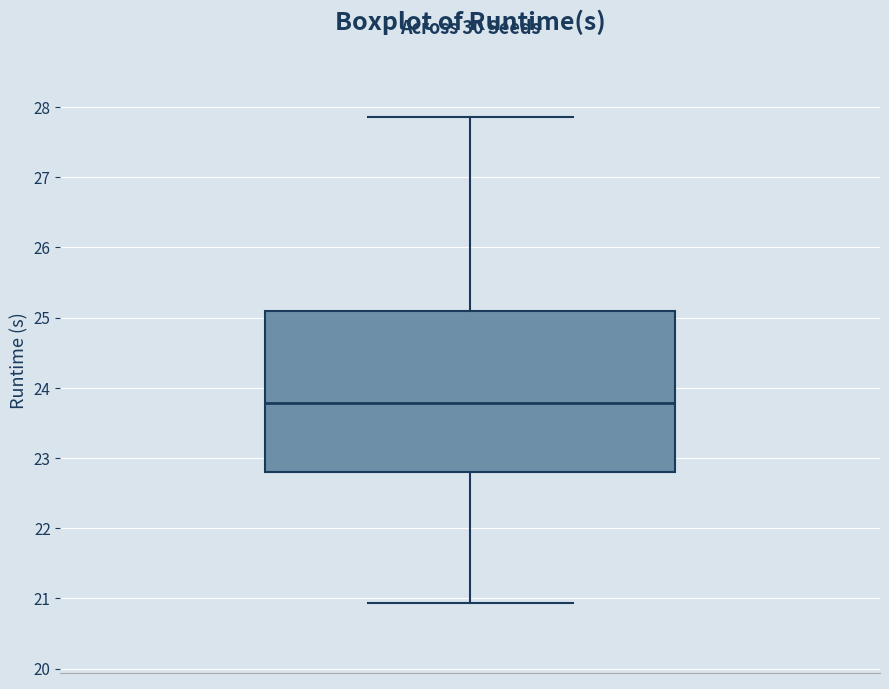

Where is the lower edge of the box on the y-axis? The values are not printed on the chart, so give them approximately, as read against the axis.

22.8